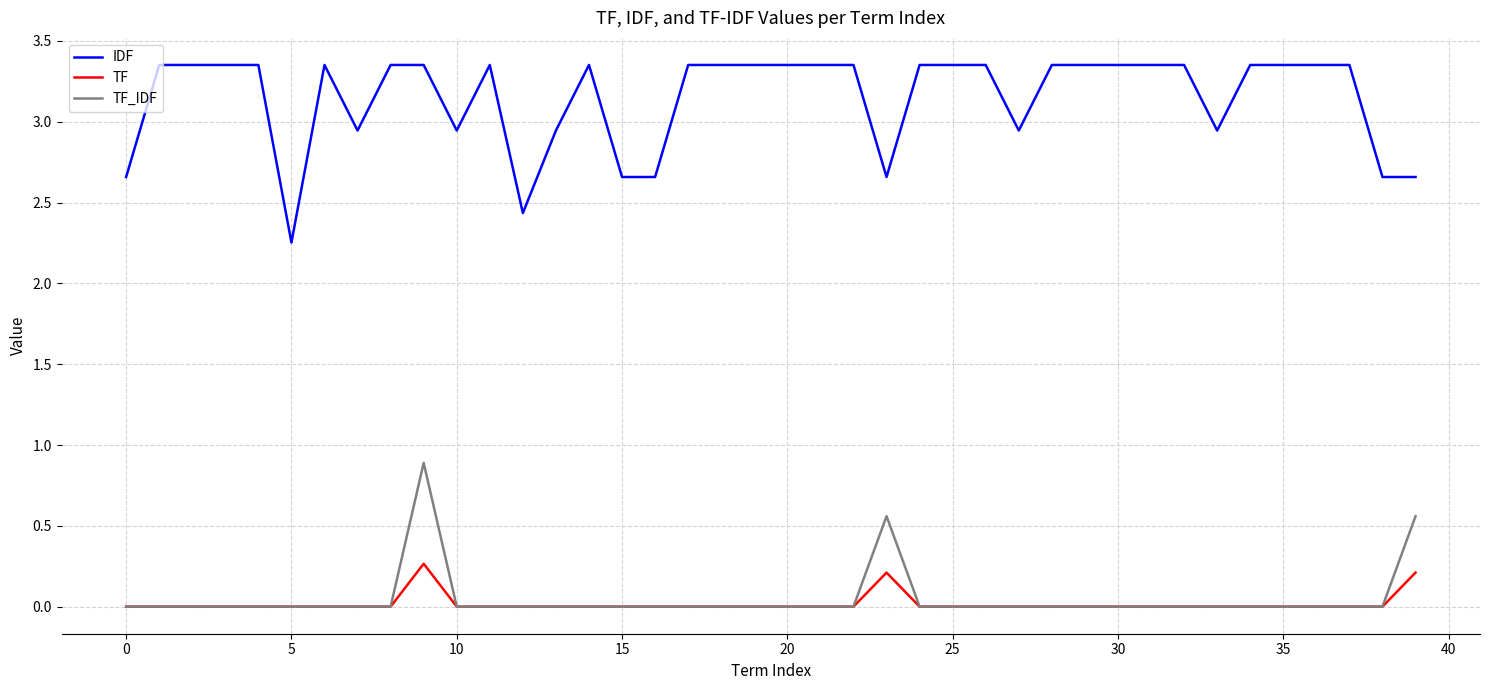

List the series in order of their peak value, lowest first.

TF, TF_IDF, IDF